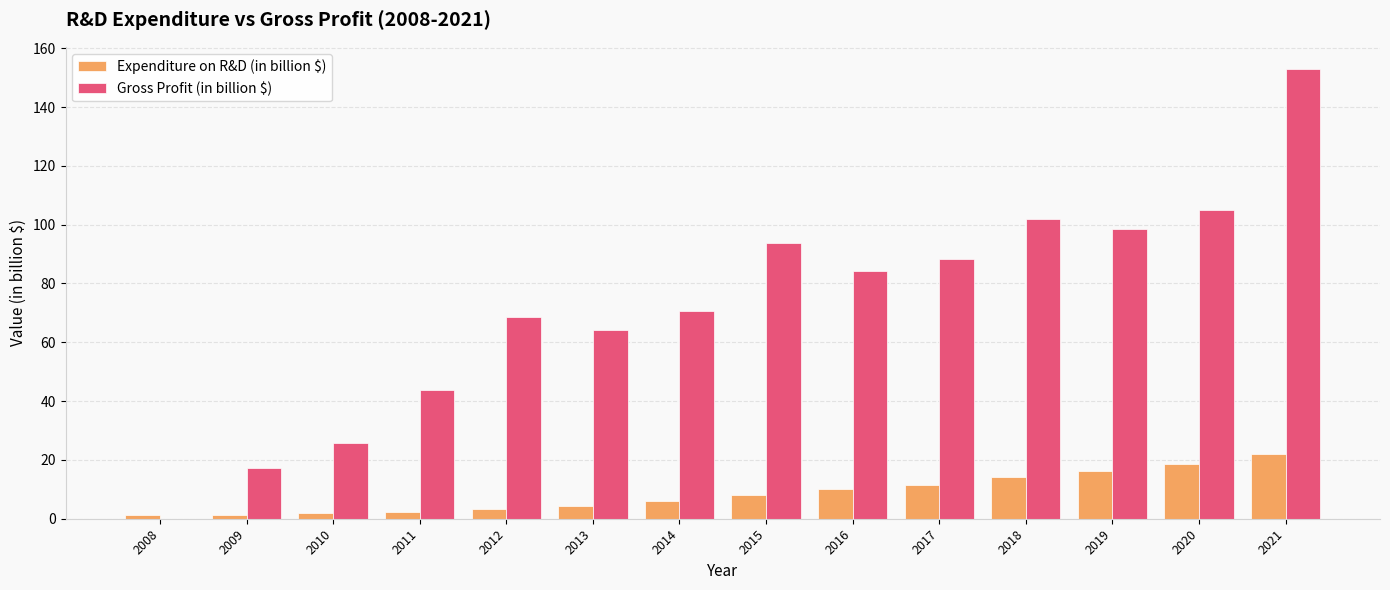

The Gross Profit (in billion $) series shows 84.3 at 2016. True or false?

True